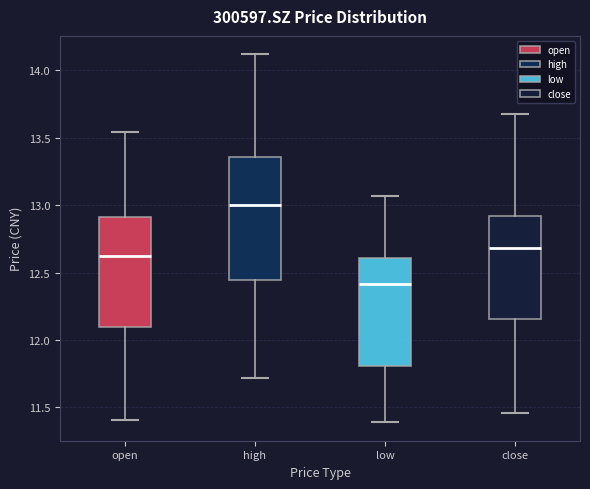

Comparing the boxes themselves (not the whiskers), which one is the tallest?

high